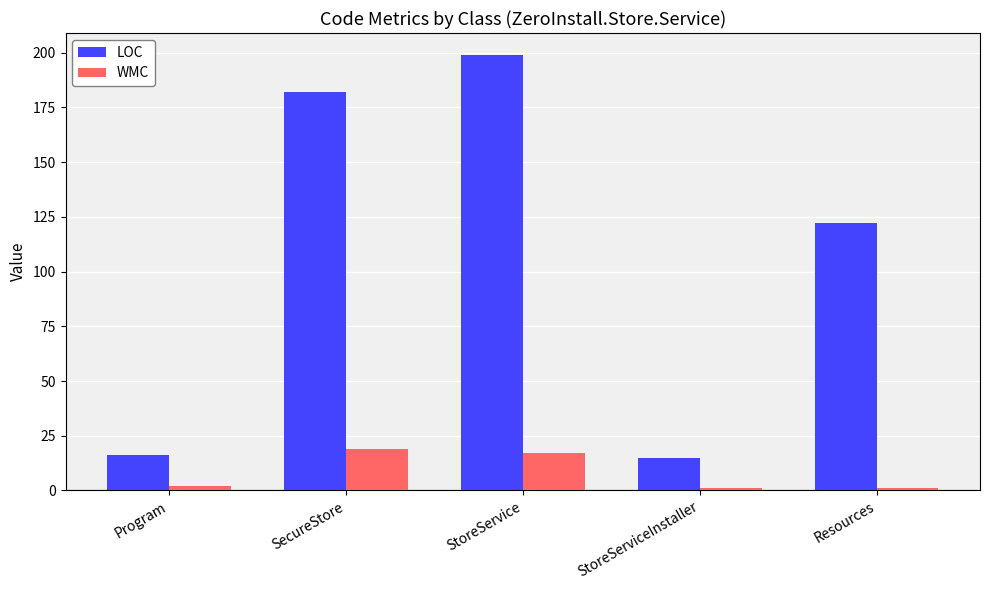

What is the value of the WMC bar at the 4th from the left?

1